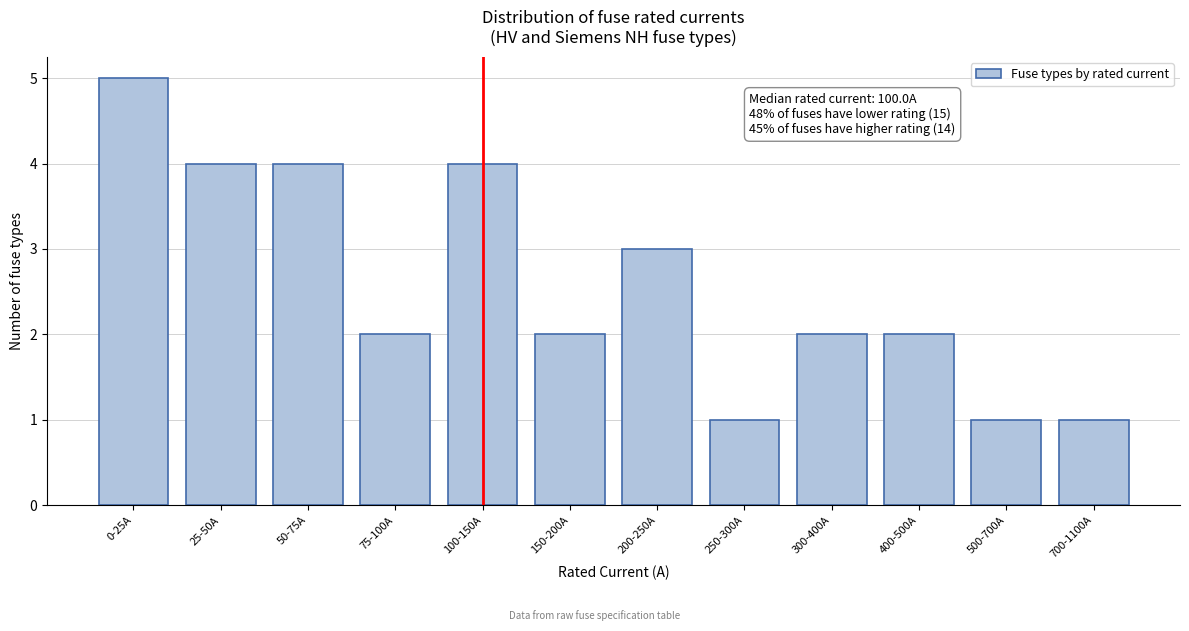

Reading left to right, what are all the values shown in this chart?

0-25A=5	25-50A=4	50-75A=4	75-100A=2	100-150A=4	150-200A=2	200-250A=3	250-300A=1	300-400A=2	400-500A=2	500-700A=1	700-1100A=1